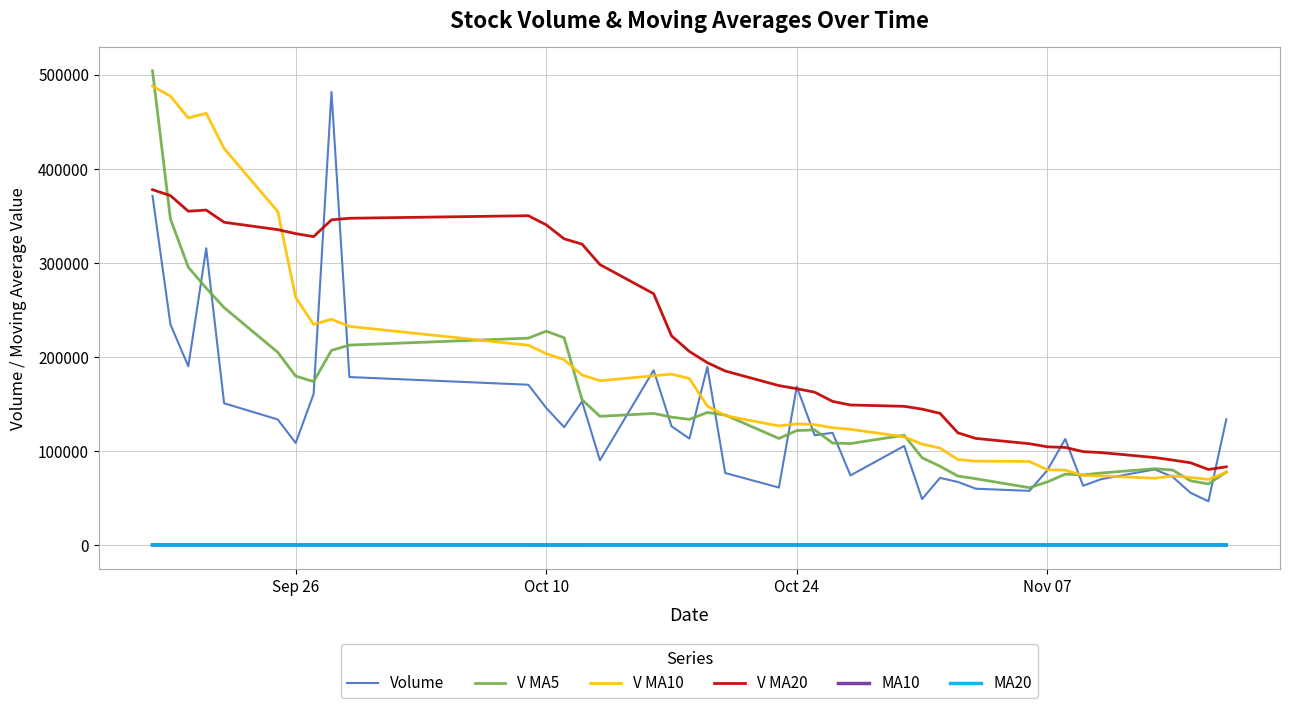

Which series has the largest total across all categories?

V MA20